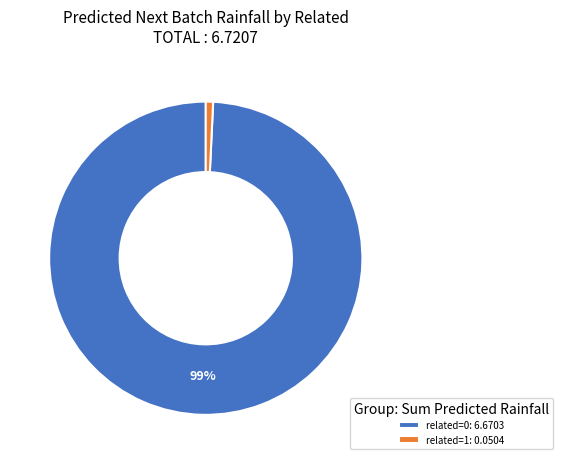

The related=0: 6.6703 slice represents 99% of the pie. True or false?

True